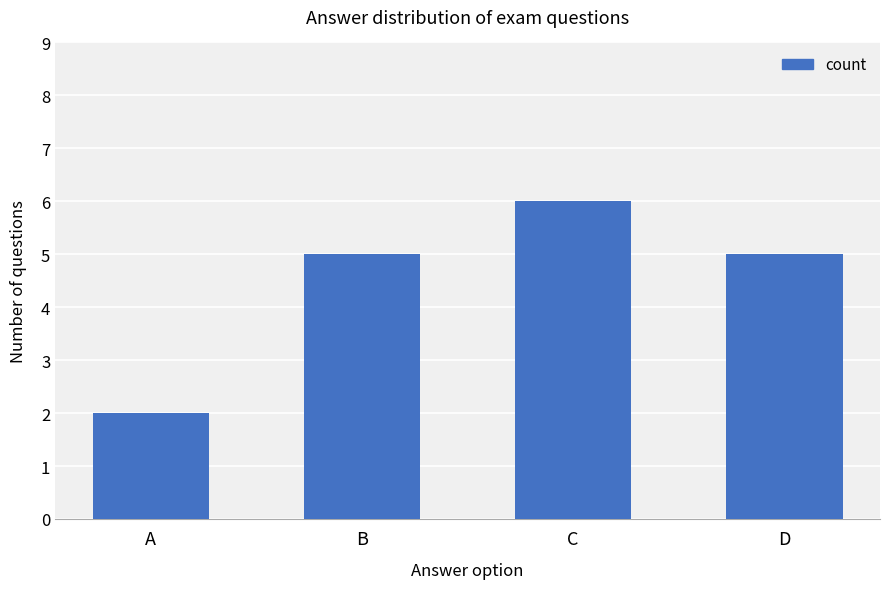

What is the value of the 2nd bar from the left?

5